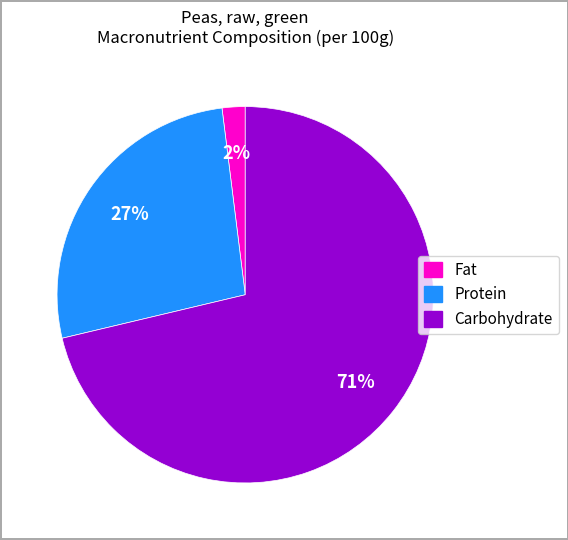

How many slices are in this pie chart?

3